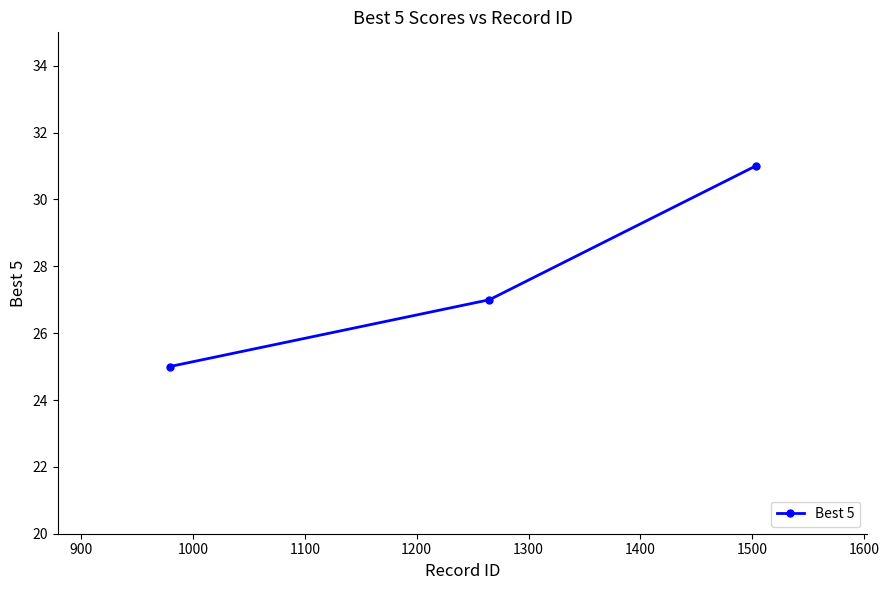

Reading right to left, transcribe all the data shown in this chart.

31	27	25